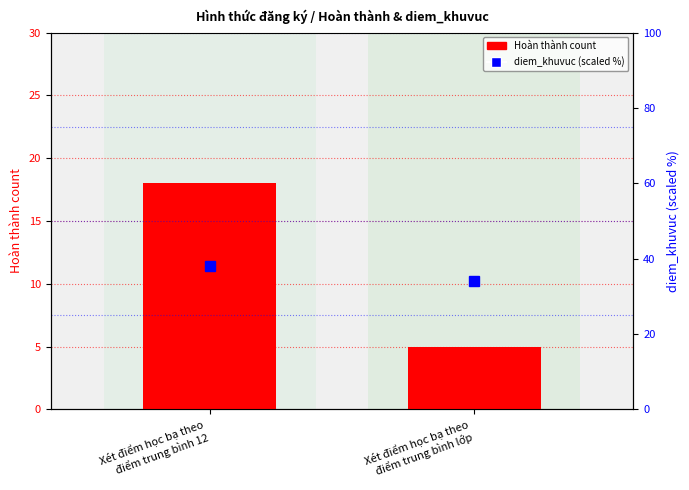

Is the value of diem_khuvuc (%) at Xét điểm học bạ theo
điểm trung bình 12 greater than the value of Hoàn thành count at Xét điểm học bạ theo
điểm trung bình lớp?

Yes